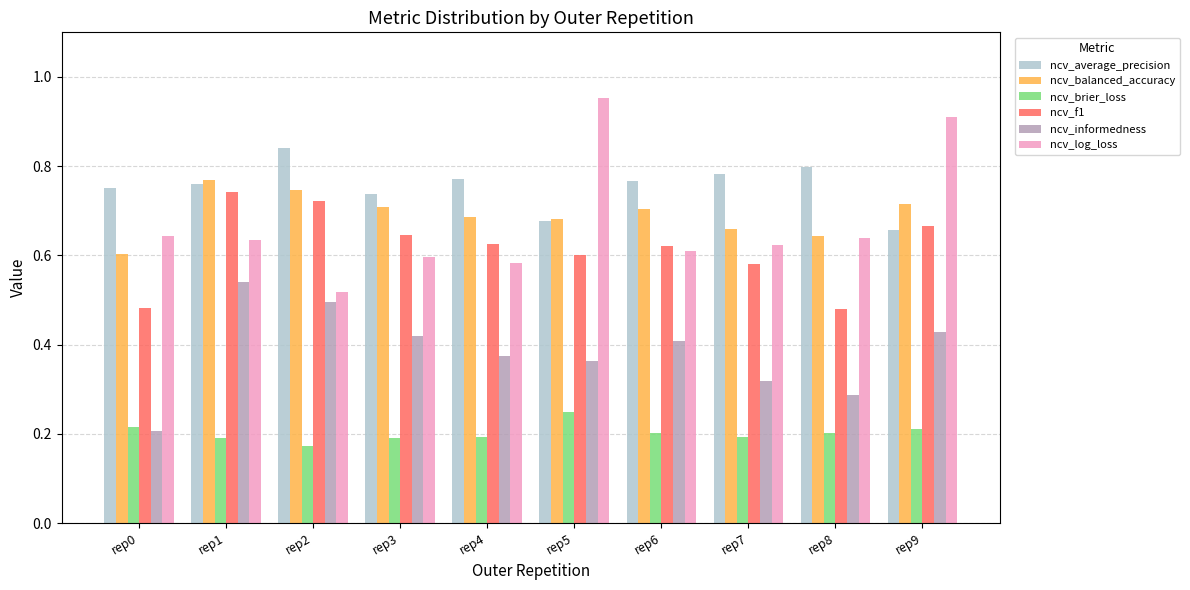

At which category does the chart reach its minimum across all series?

rep2